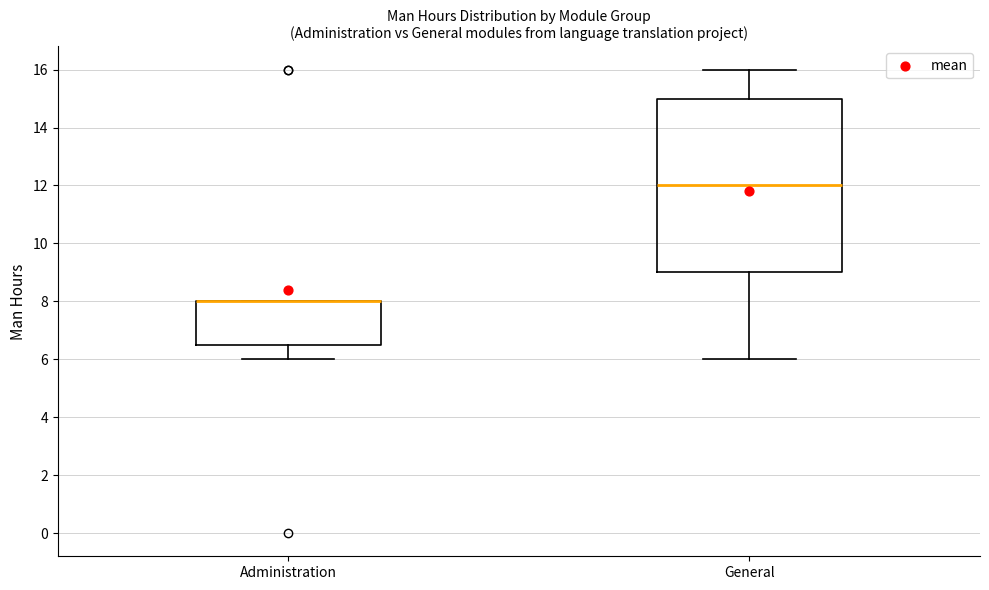

Reading left to right, transcribe this box plot: for each box, give where its median line is, the range the box spans, and where its two whiskers end, as read against the y-axis. The values are not printed on the chart, so give them approximately, as read against the axis.

Administration: median 8.0 (drawn on the box's upper edge), box 6.6 to 8.0, whiskers 6.0 to 8.0
General: median 12.0, box 9.0 to 15.0, whiskers 6.0 to 16.0